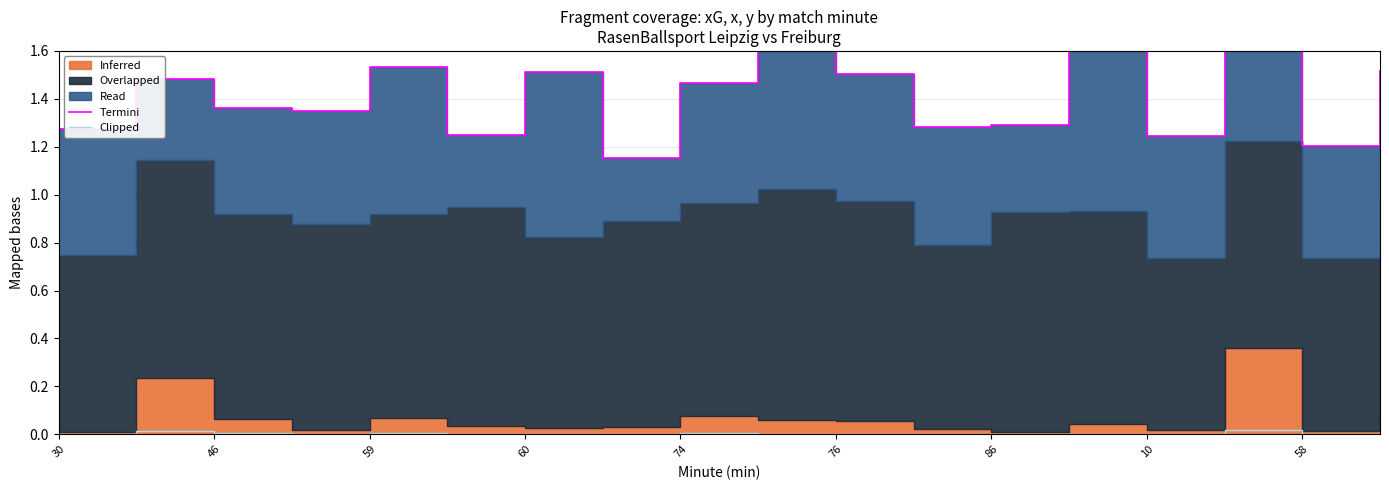

At which category does the chart reach its peak across all series?

15